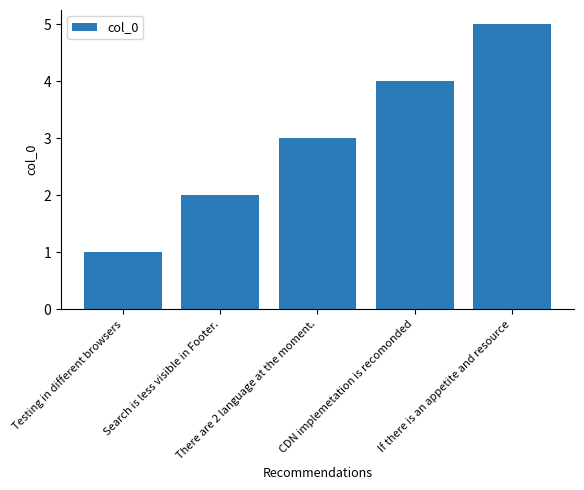

How many series are shown in this chart?

1